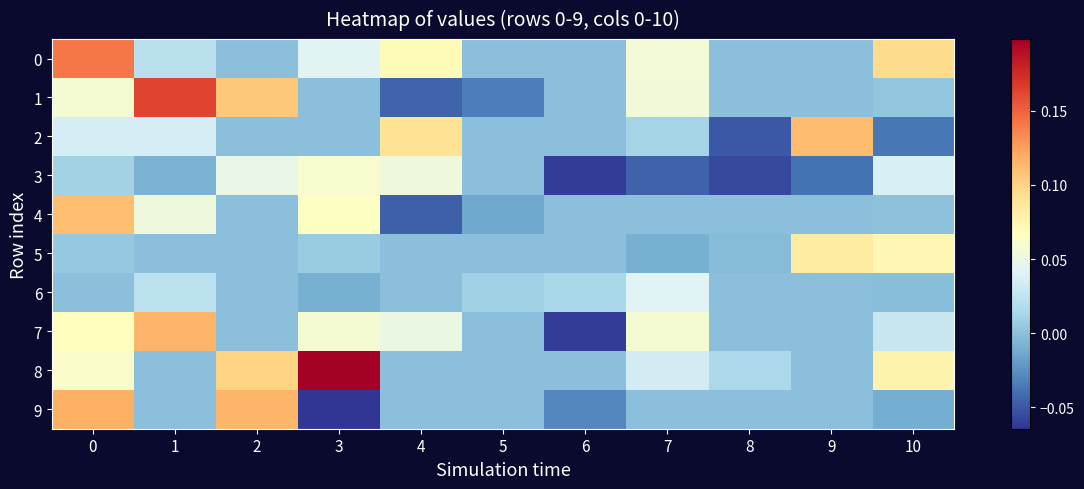

Which label corresponds to the smallest value in the chart?

3